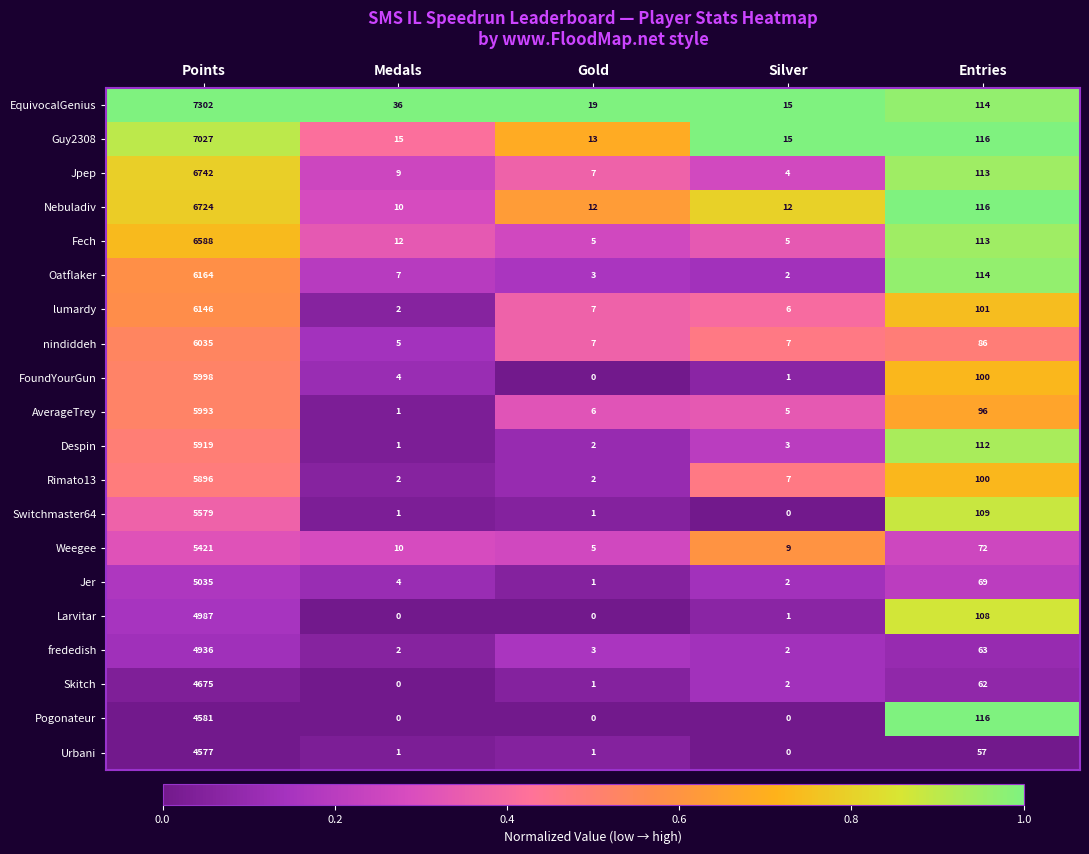

What is the maximum value shown in the chart?

7302